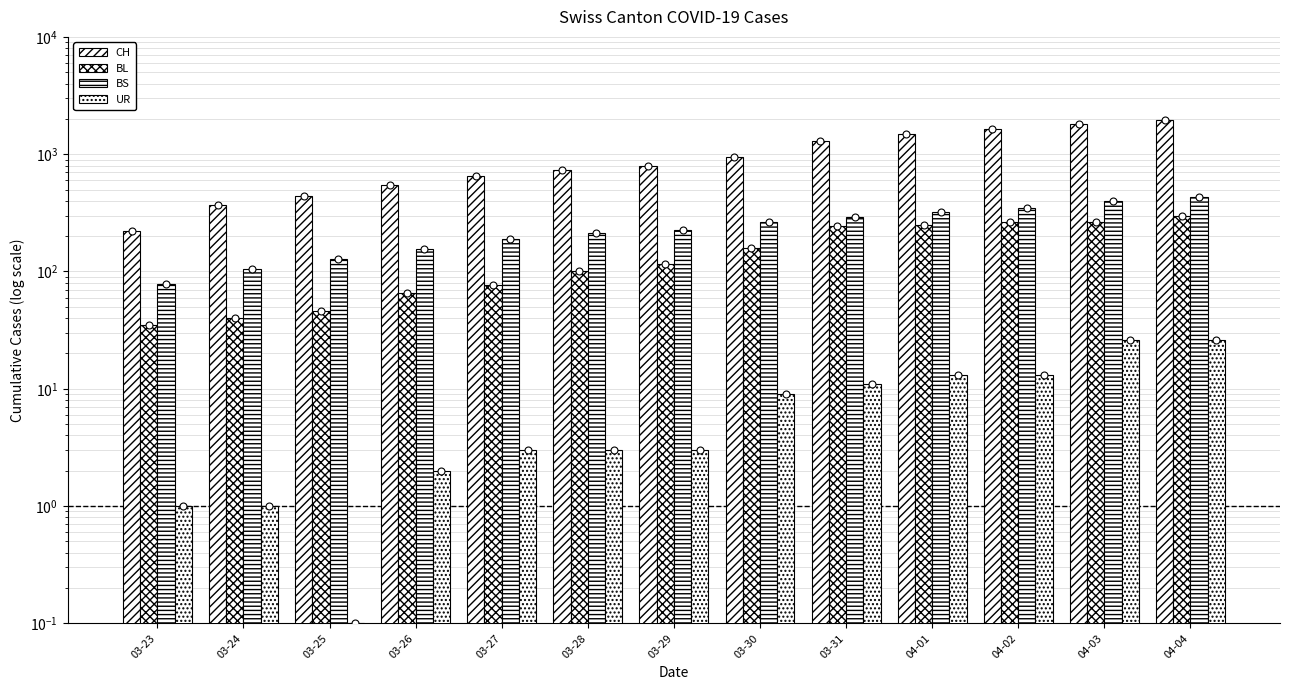

Which series contains the highest Y value?

CH